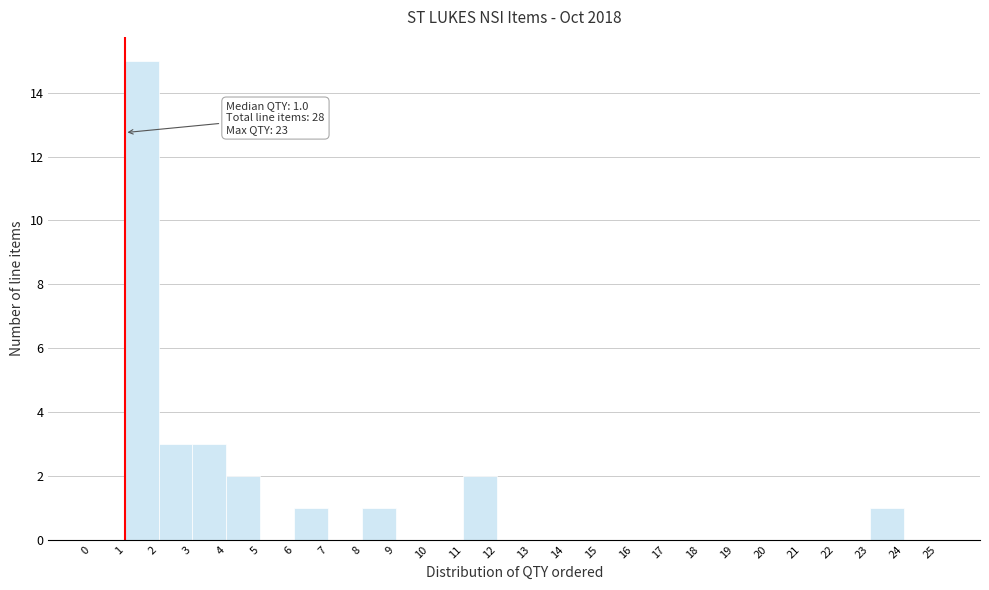

Over which range of the x-axis is the bar tallest?

1 to 2